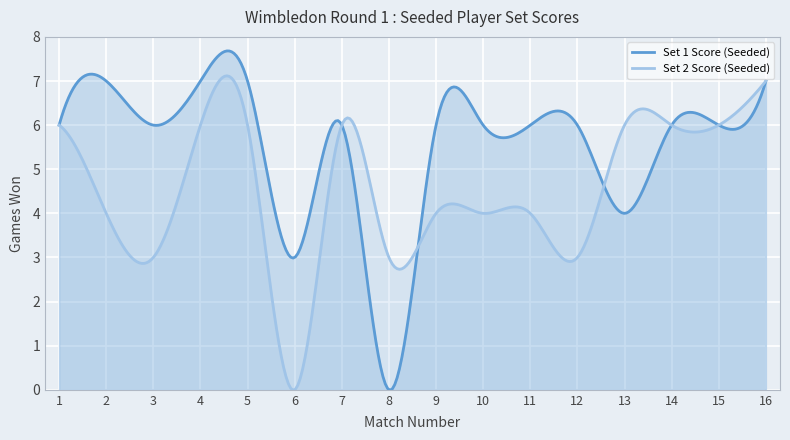

At 15, list the series in order from largest to smallest.

Set 1 Score (Seeded), Set 2 Score (Seeded)